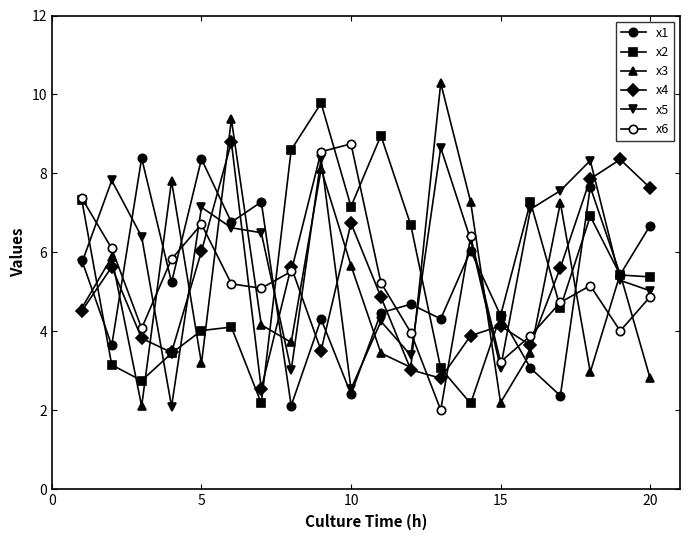

At how many categories does at least one series exceed 6?

19